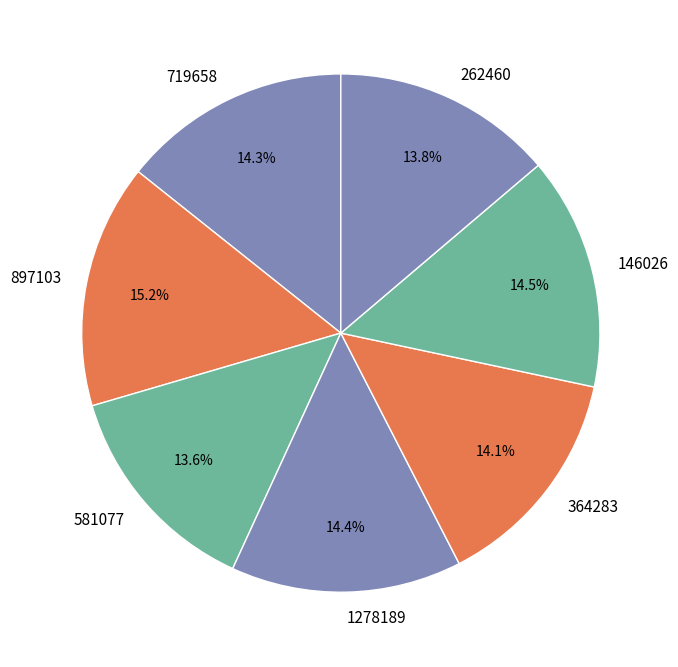

Is the sum of 581077 and 364283 greater than half?

No